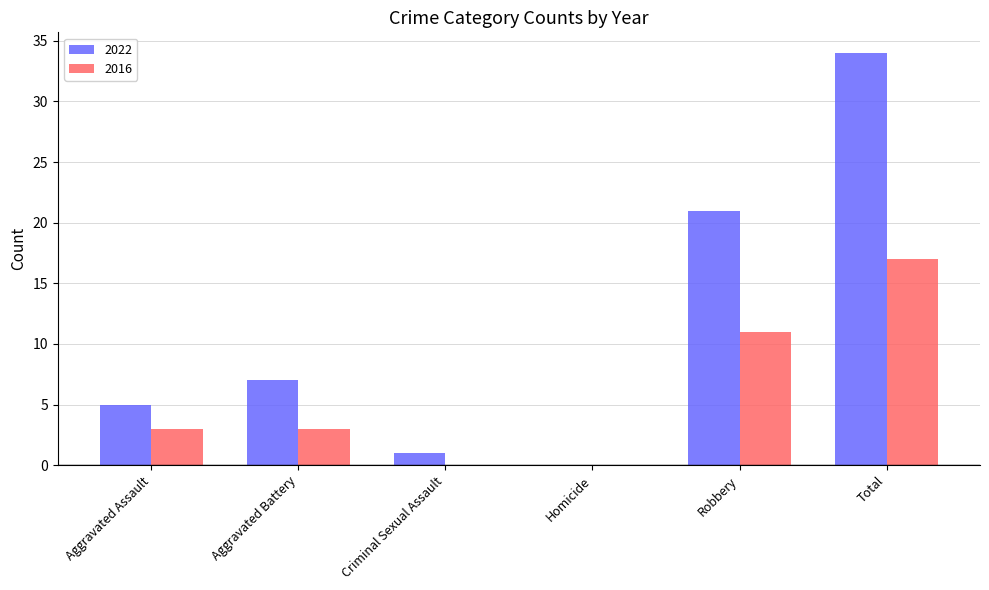

Which series has the largest total across all categories?

2022